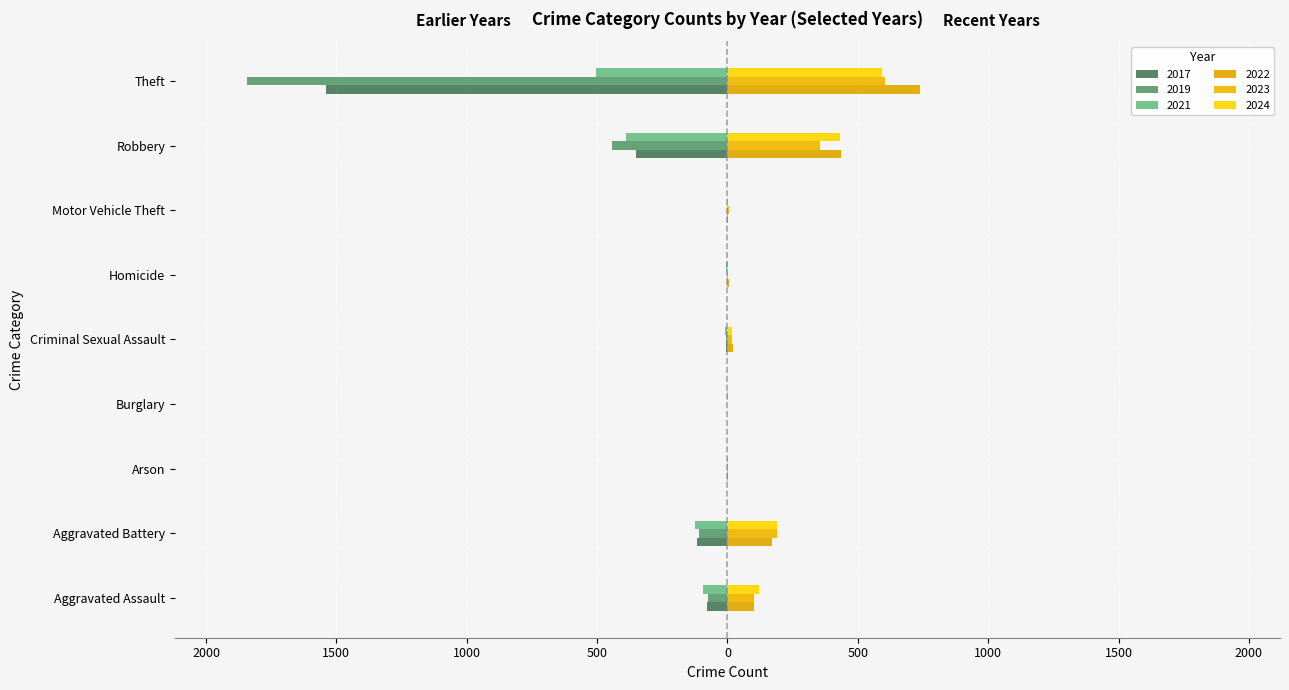

Which series has the widest spread of values?

2019